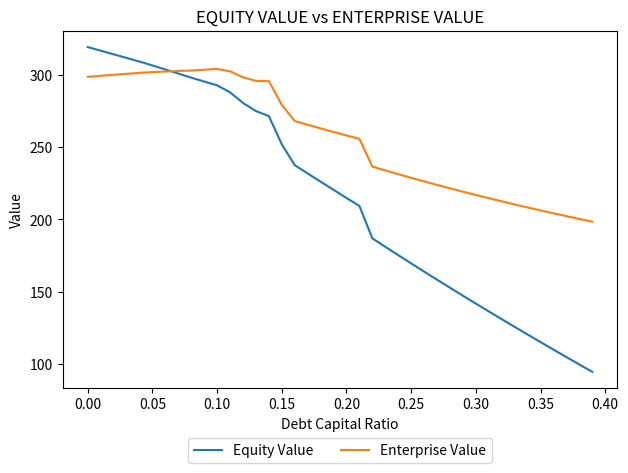

List the series in order of their overall mean, highest first.

Enterprise Value, Equity Value